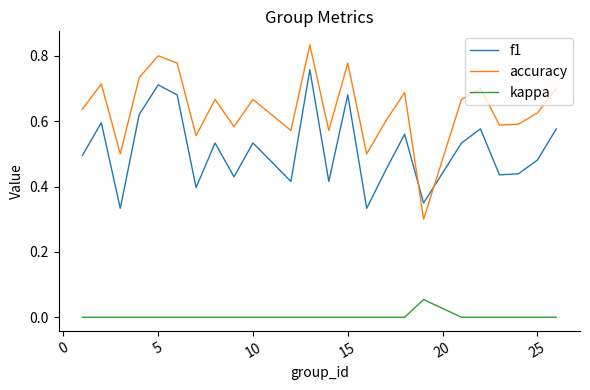

Which series has the widest spread of values?

accuracy